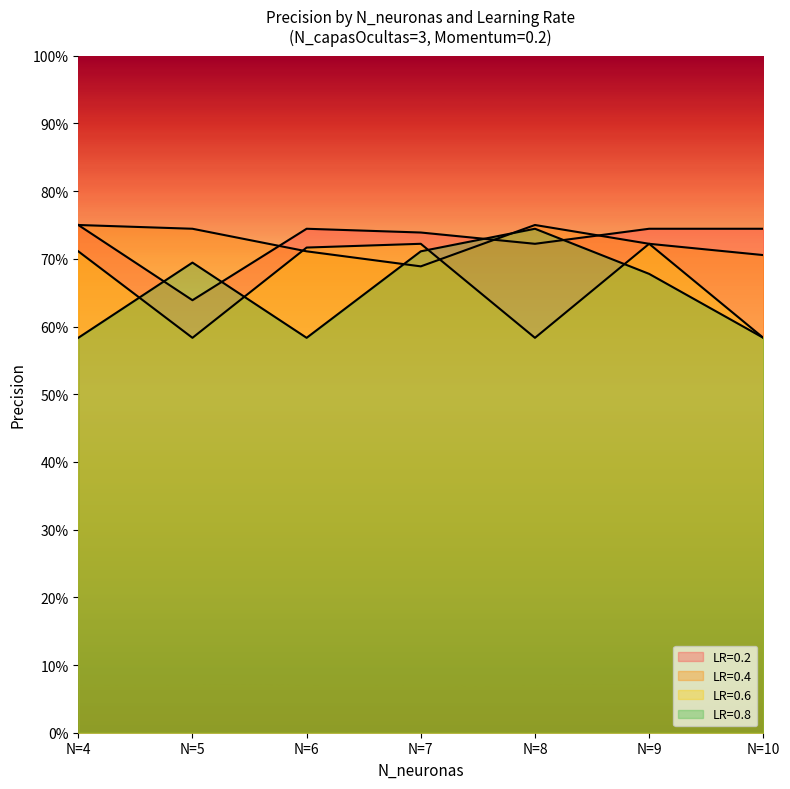

What is the value of the LR=0.2 point at the 1st from the left?

0.8